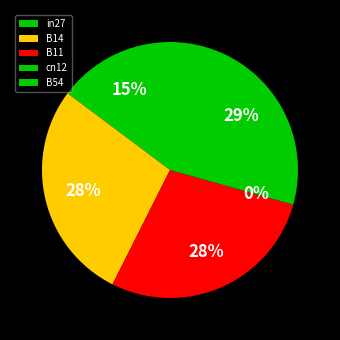

How many segments does this pie chart have?

5